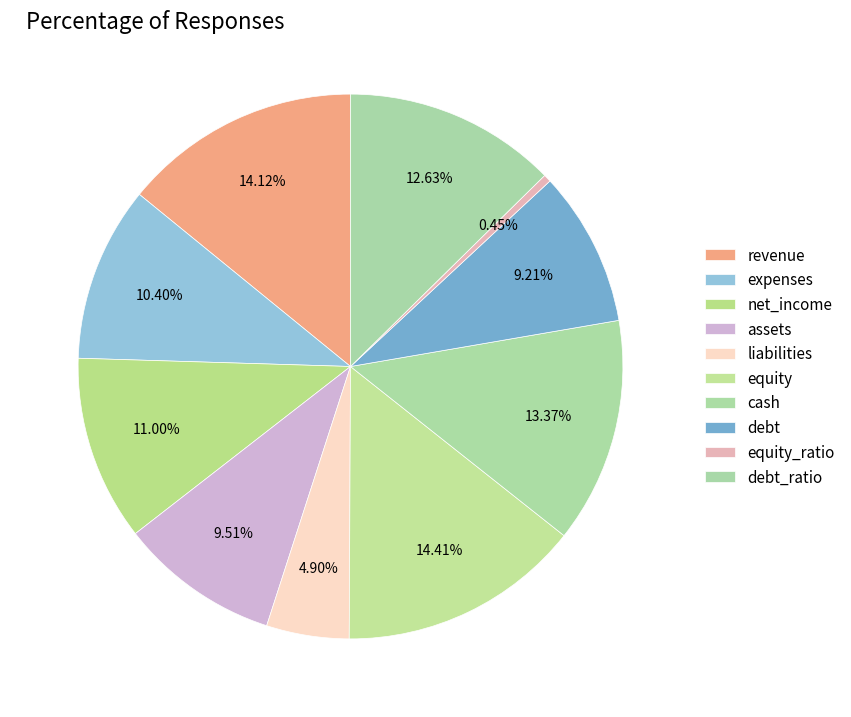

What is the smallest slice in the pie chart?

equity_ratio